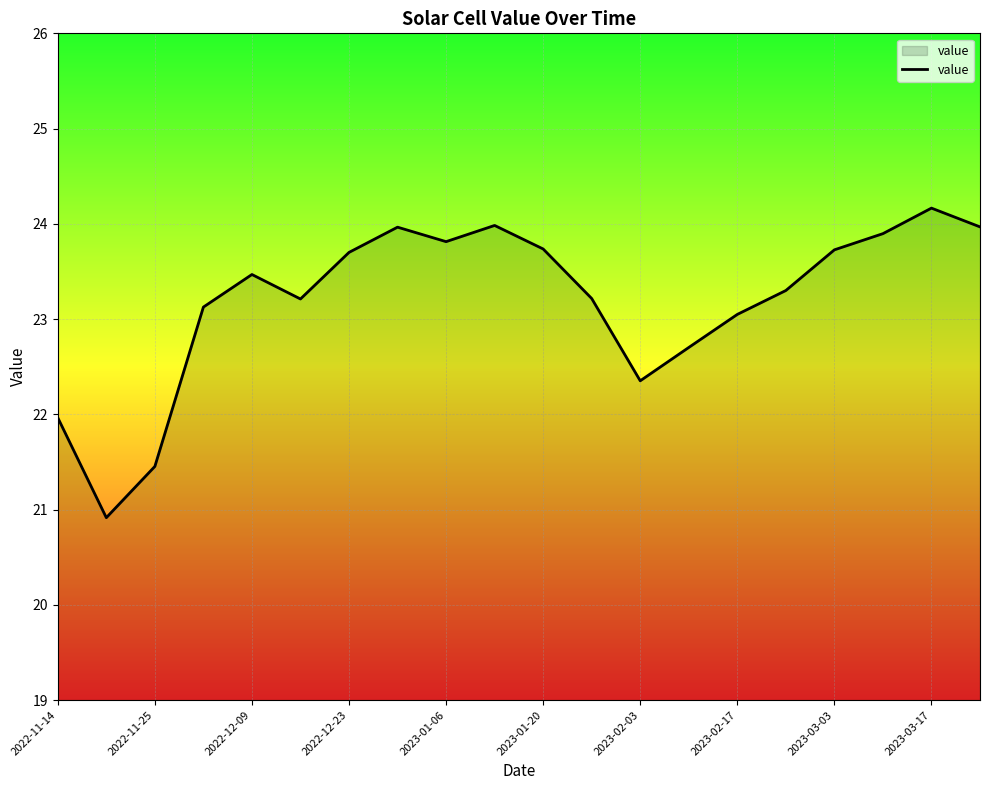

What is the minimum value shown in the chart?

20.9